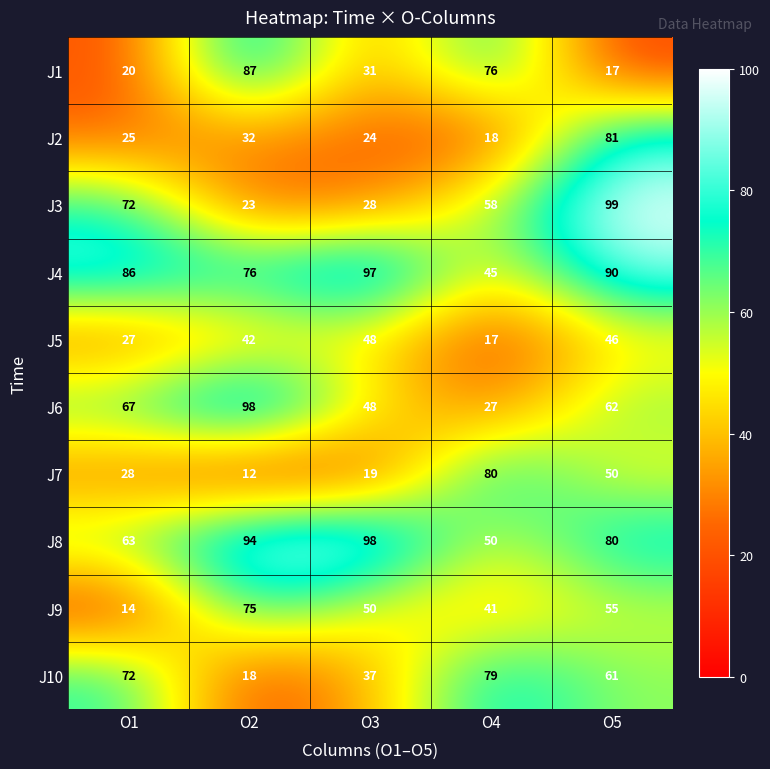

Rank the categories by J3 value from lowest to highest.

O2, O3, O4, O1, O5